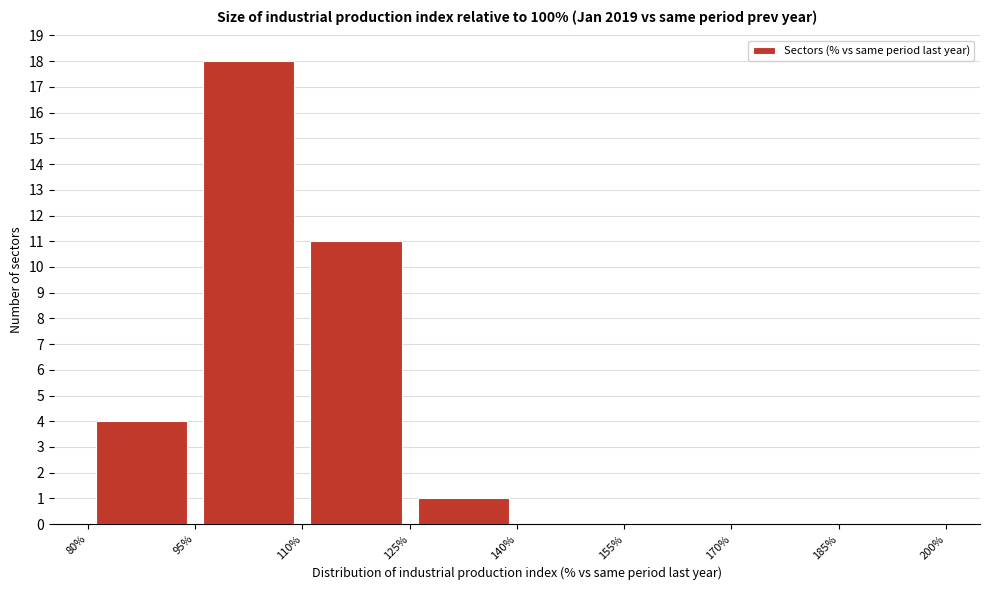

What is the height of the bar covering 110% to 125% on the x-axis? The values are not printed on the chart, so give them approximately, as read against the axis.

11